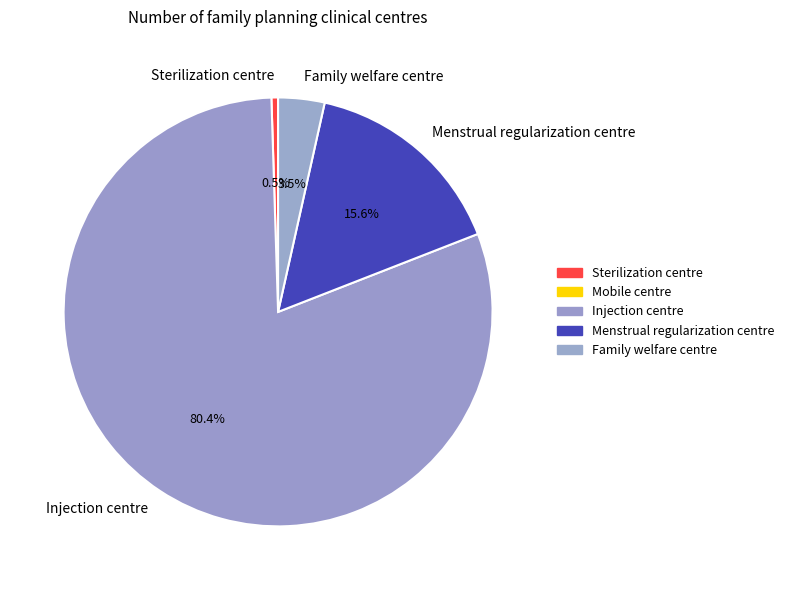

Does Injection centre represent more than half of the total?

Yes